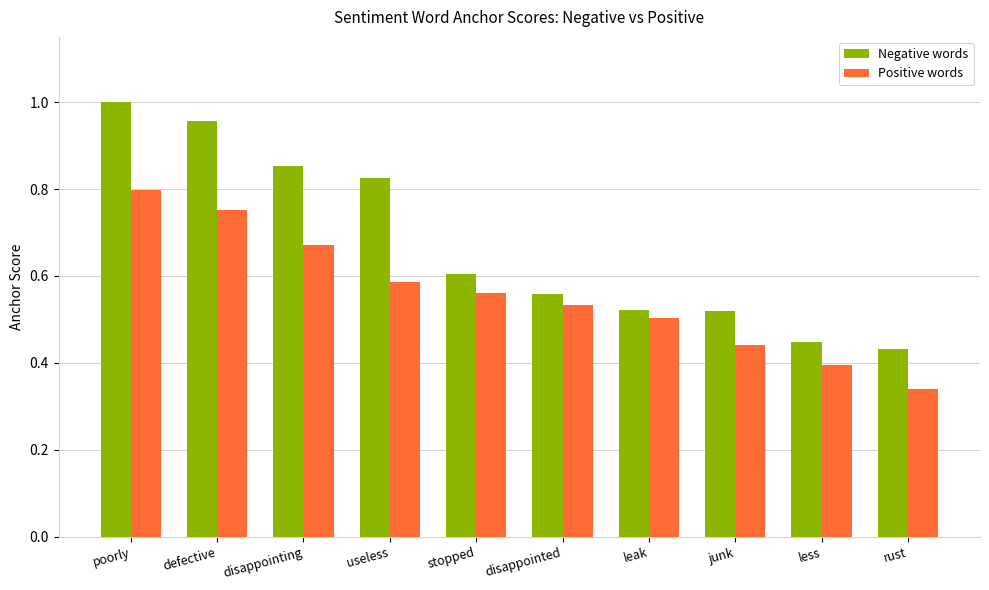

Which category has the highest value across all series?

poorly